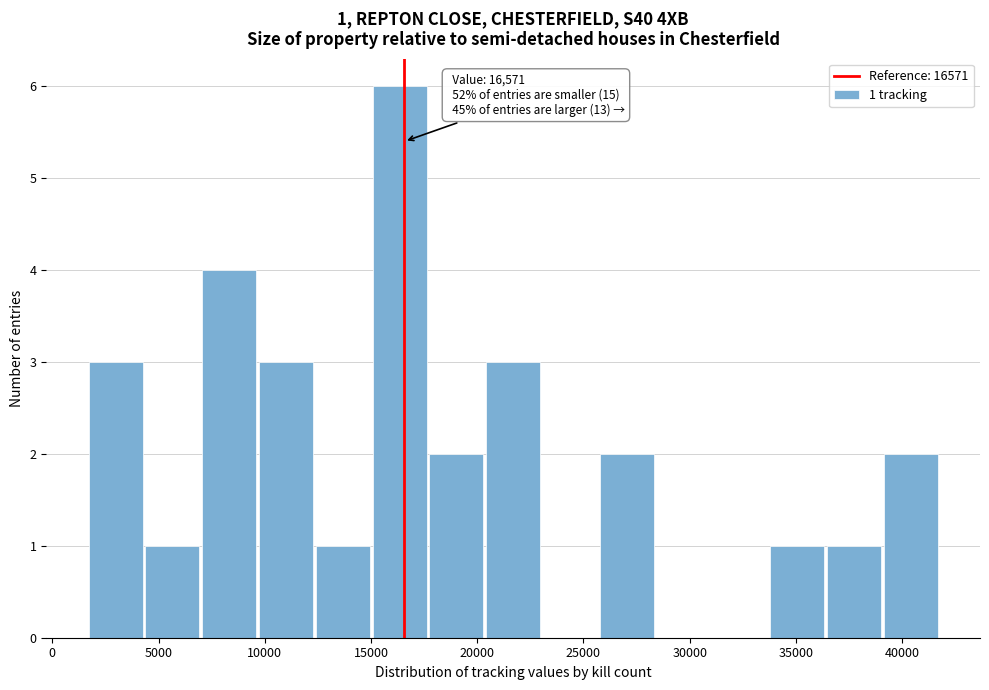

Over which range of the x-axis is the bar tallest?

15000 to 17500